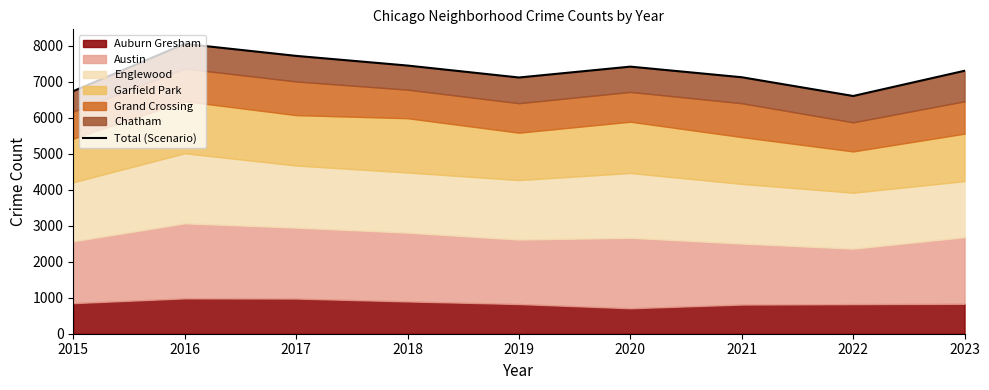

The chart shows a value of 7310 at 2023. True or false?

True